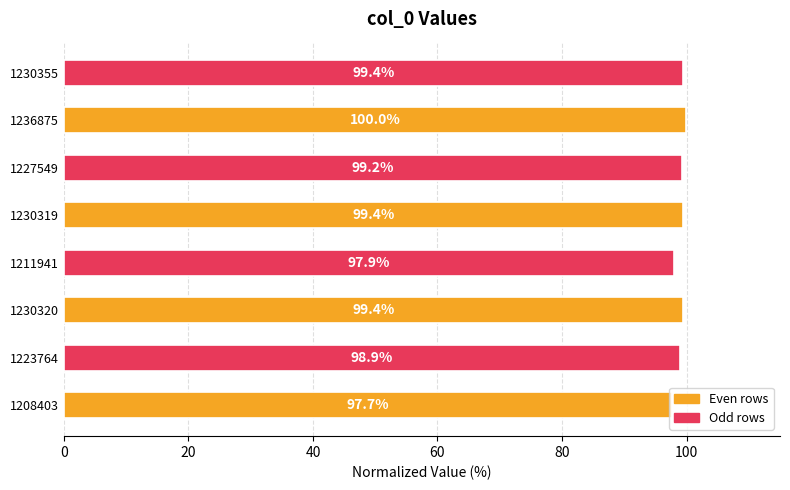

What is the average value?

99.0